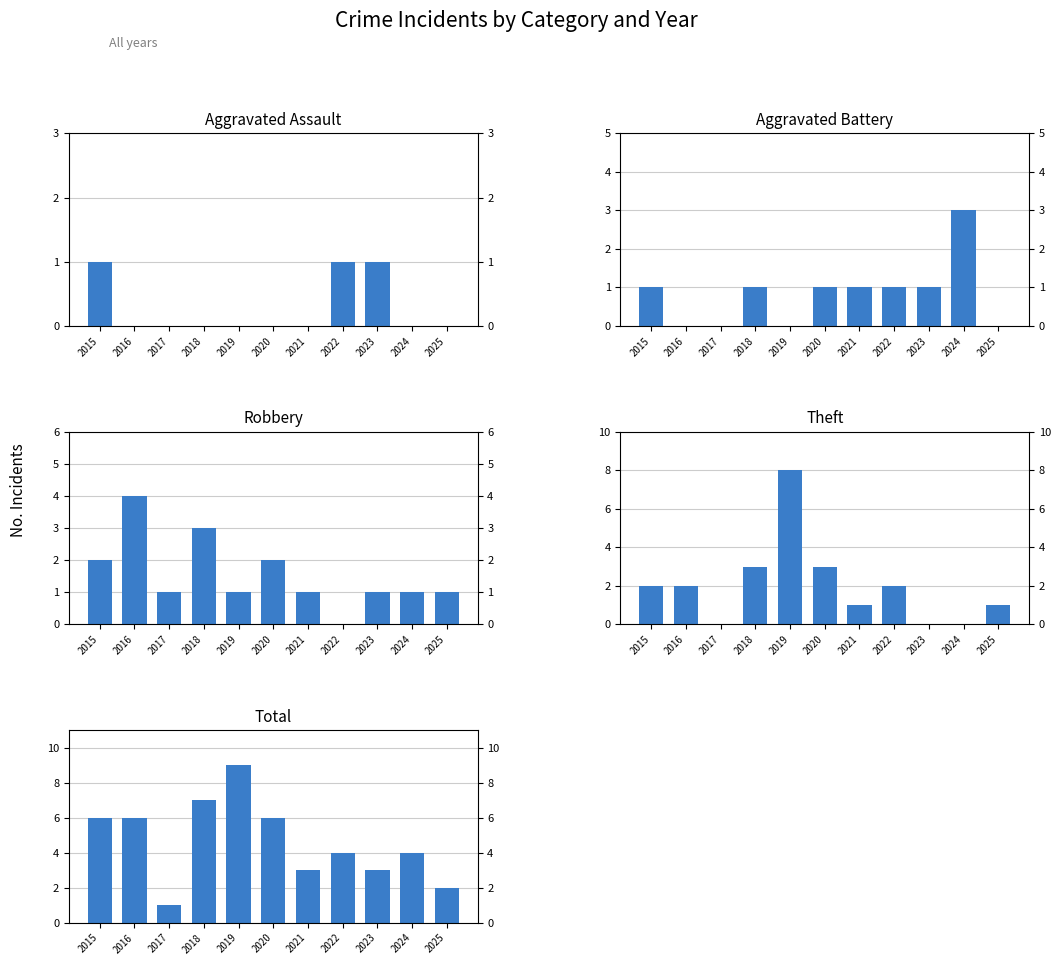

Reading right to left, extract all data points from this chart.

Aggravated Assault: 2025=0	2024=0	2023=1	2022=1	2021=0	2020=0	2019=0	2018=0	2017=0	2016=0	2015=1
Aggravated Battery: 2025=0	2024=3	2023=1	2022=1	2021=1	2020=1	2019=0	2018=1	2017=0	2016=0	2015=1
Robbery: 2025=1	2024=1	2023=1	2022=0	2021=1	2020=2	2019=1	2018=3	2017=1	2016=4	2015=2
Theft: 2025=1	2024=0	2023=0	2022=2	2021=1	2020=3	2019=8	2018=3	2017=0	2016=2	2015=2
Total: 2025=2	2024=4	2023=3	2022=4	2021=3	2020=6	2019=9	2018=7	2017=1	2016=6	2015=6